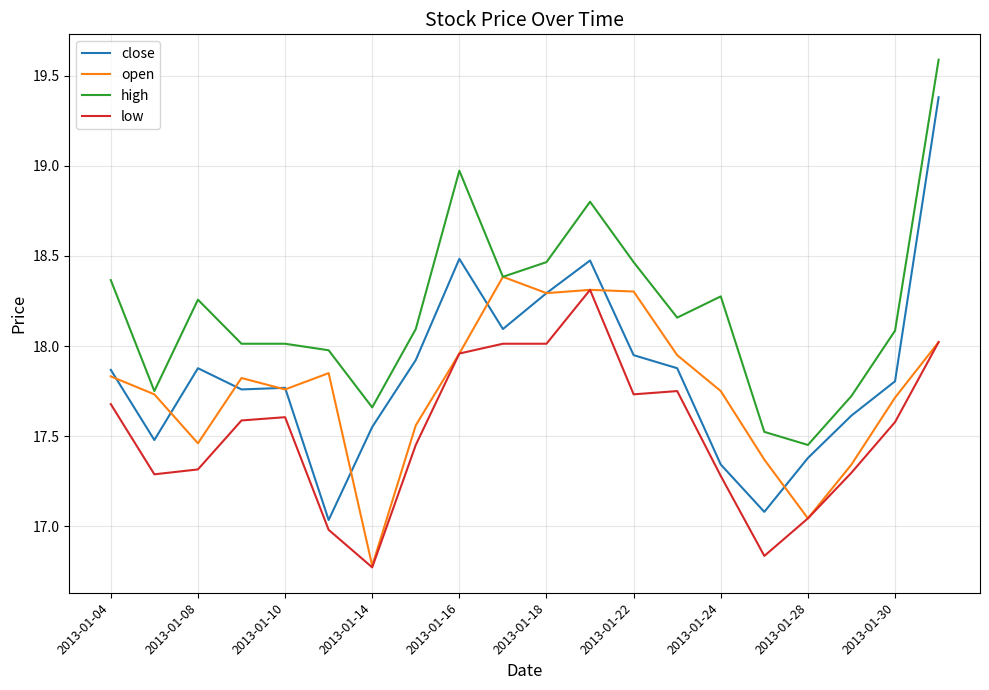

Which series has the largest range (max minus min)?

close